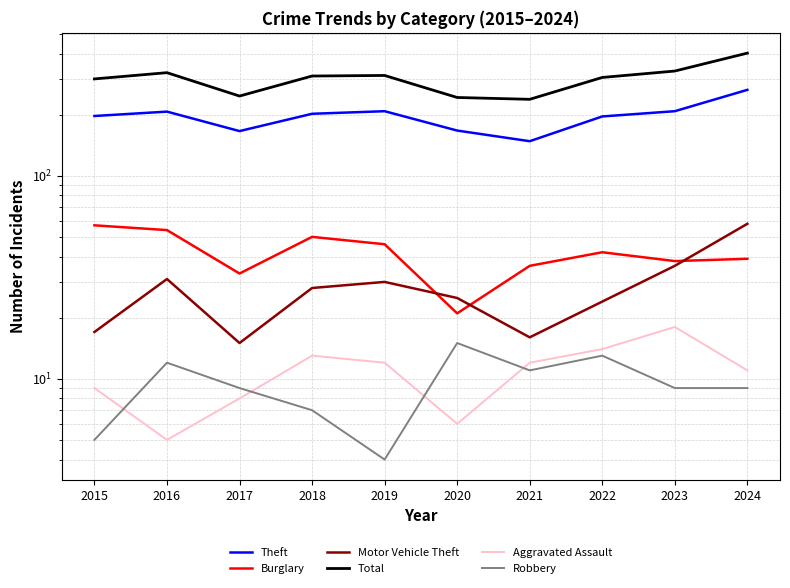

Reading left to right, extract all data points from this chart.

Theft: 2015=197	2016=207	2017=166	2018=202	2019=208	2020=167	2021=148	2022=196	2023=208	2024=265
Burglary: 2015=57	2016=54	2017=33	2018=50	2019=46	2020=21	2021=36	2022=42	2023=38	2024=39
Motor Vehicle Theft: 2015=17	2016=31	2017=15	2018=28	2019=30	2020=25	2021=16	2022=24	2023=36	2024=58
Total: 2015=300	2016=322	2017=247	2018=310	2019=312	2020=243	2021=238	2022=305	2023=328	2024=402
Aggravated Assault: 2015=9	2016=5	2017=8	2018=13	2019=12	2020=6	2021=12	2022=14	2023=18	2024=11
Robbery: 2015=5	2016=12	2017=9	2018=7	2019=4	2020=15	2021=11	2022=13	2023=9	2024=9